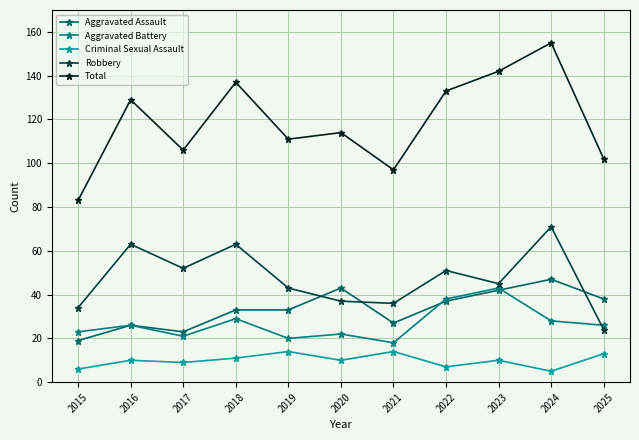

Which series has the largest range (max minus min)?

Total